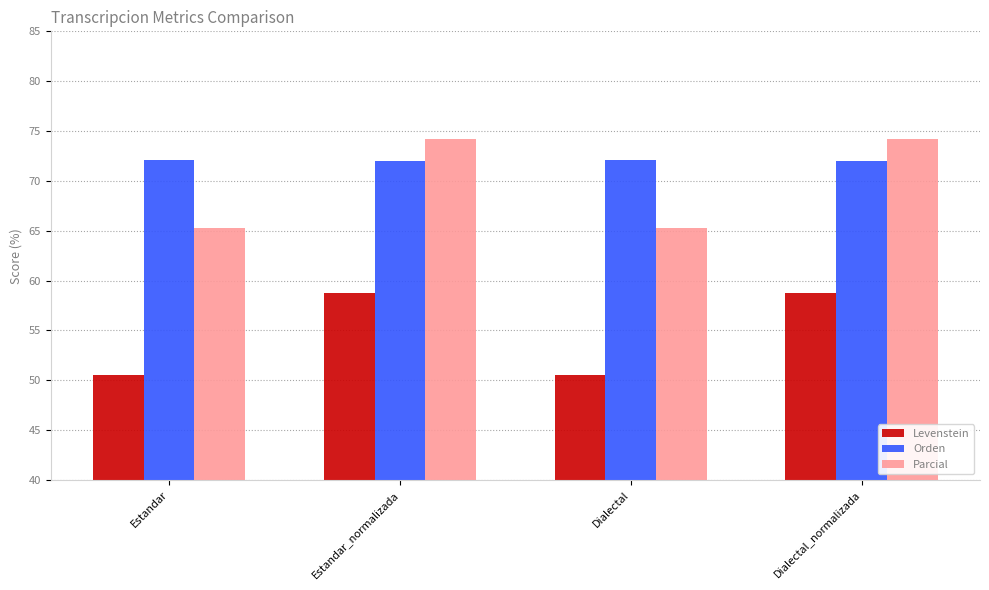

Which series has the widest spread of values?

Parcial